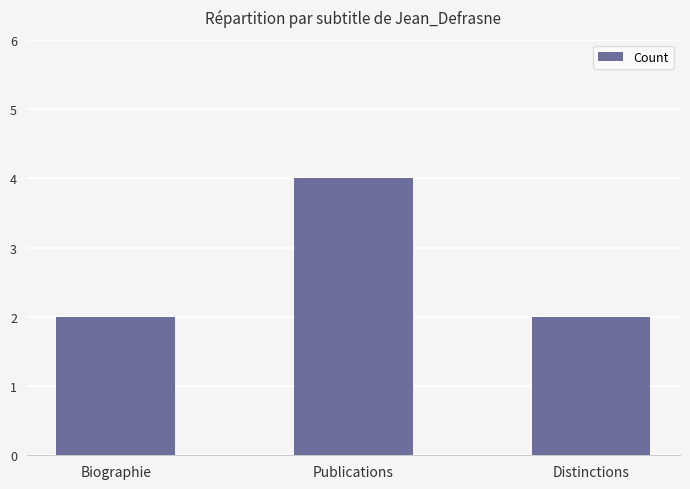

What is the sum of the values at Biographie and Distinctions?

4